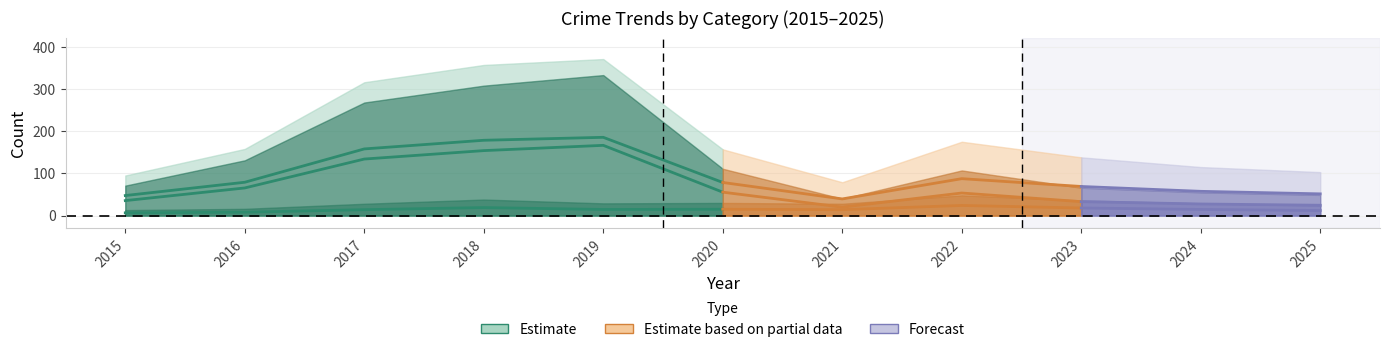

How many data points does each series have?

11